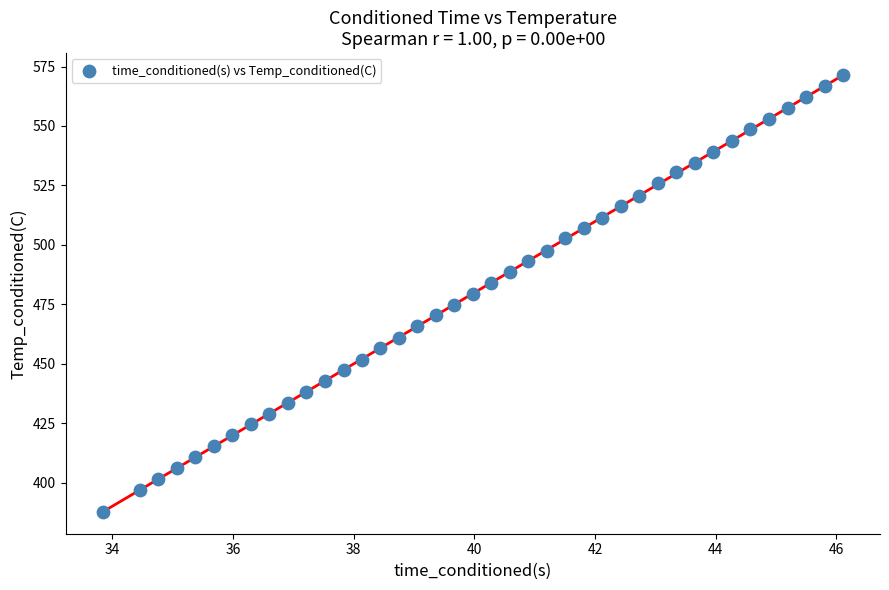

What is the range of Y values (max minus min)?

183.7